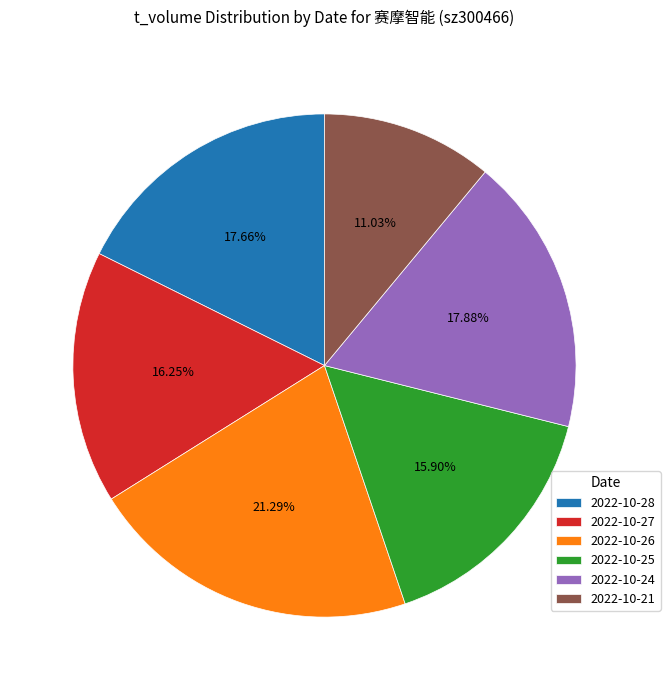

Count the number of slices in the pie.

6